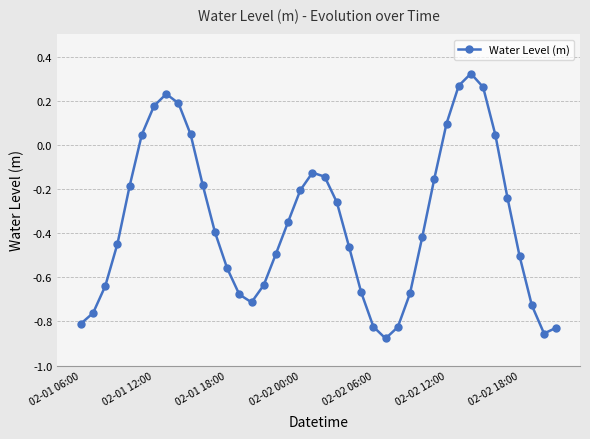

How many positive values are there?

10